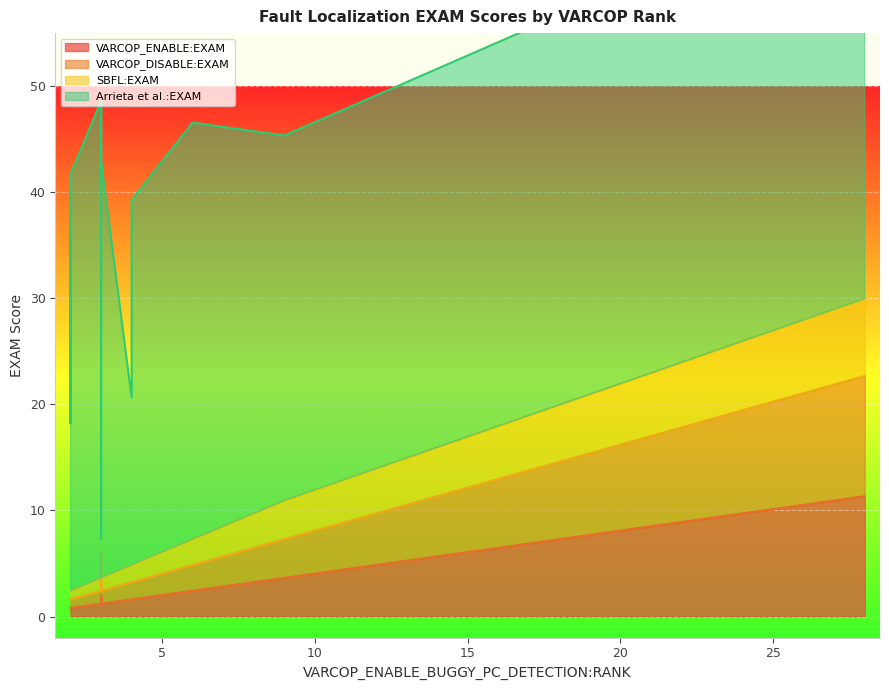

In VARCOP_ENABLE:EXAM, how many points are higher than both neighbors (excluding endpoints)?

4